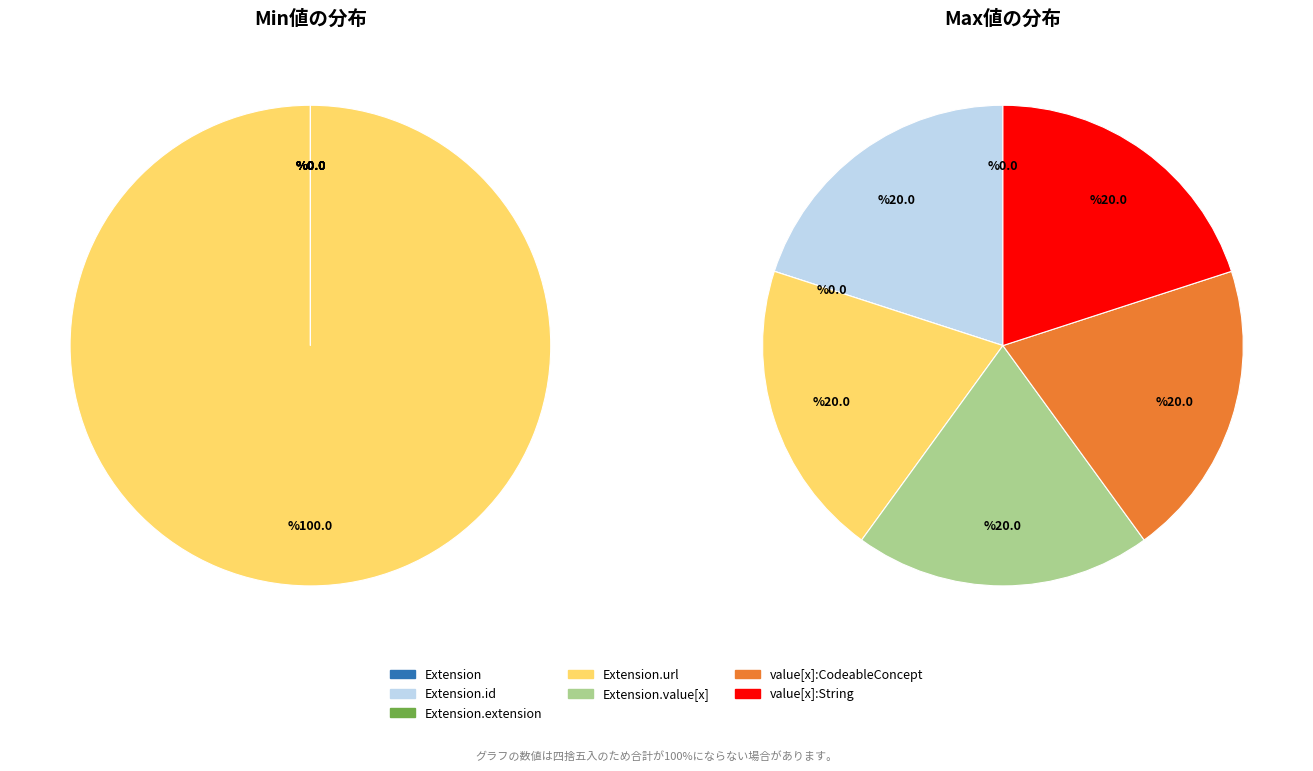

To the nearest percent, what is the average slice percentage?

14%